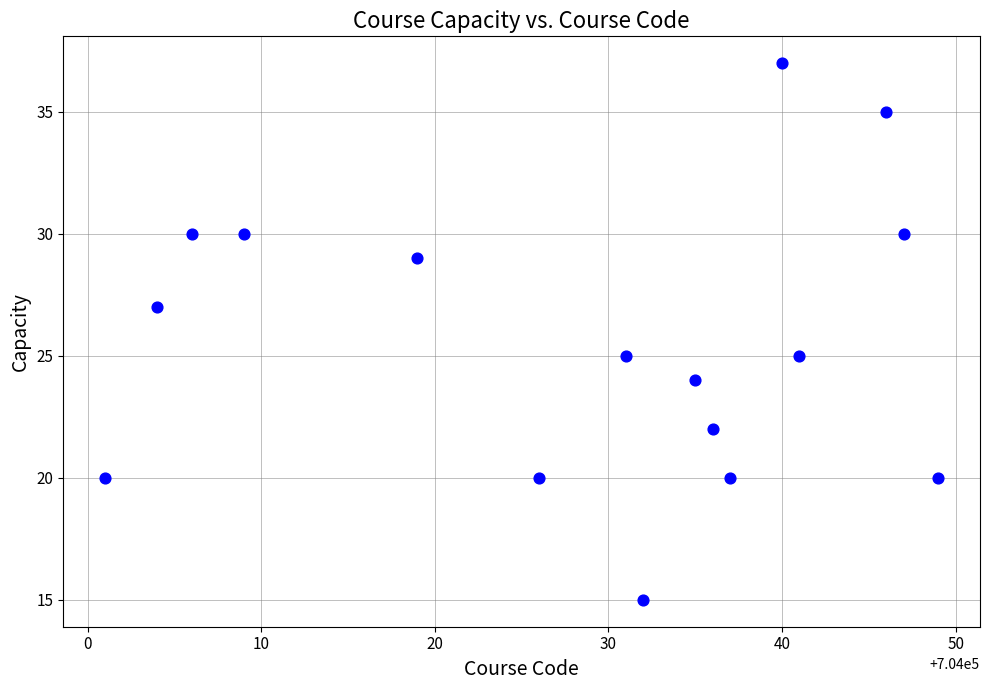

What is the range of X values (max minus min)?

48